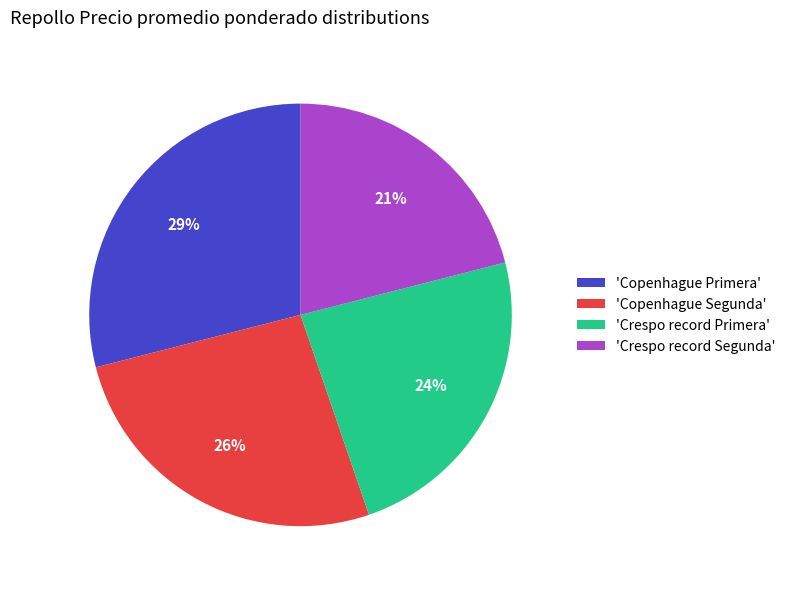

To the nearest percent, what is the difference between the largest and smallest slice percentages?

8%